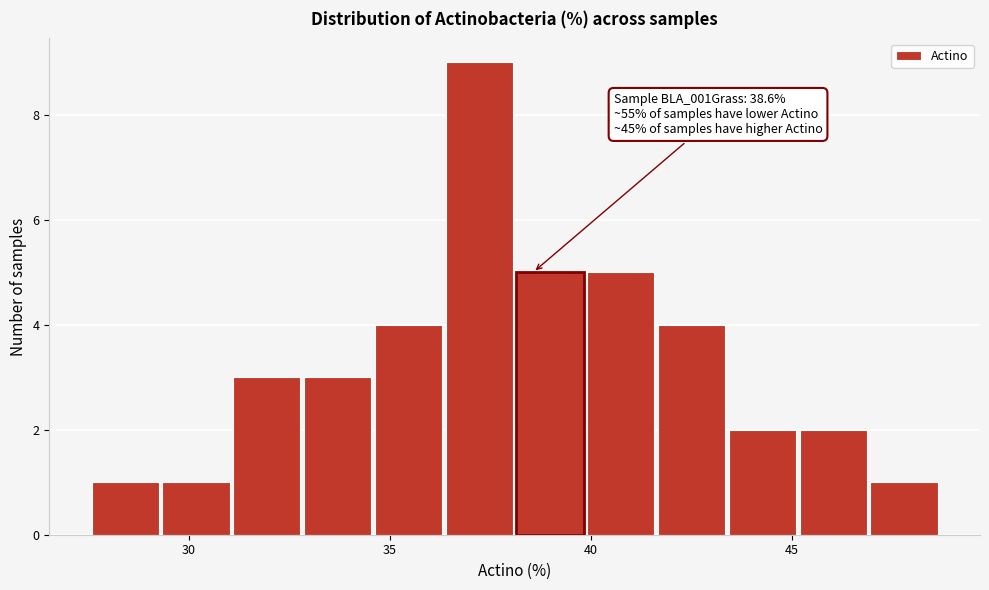

Read against the x-axis, roughly where is the centre of the tallest bar?

37.0